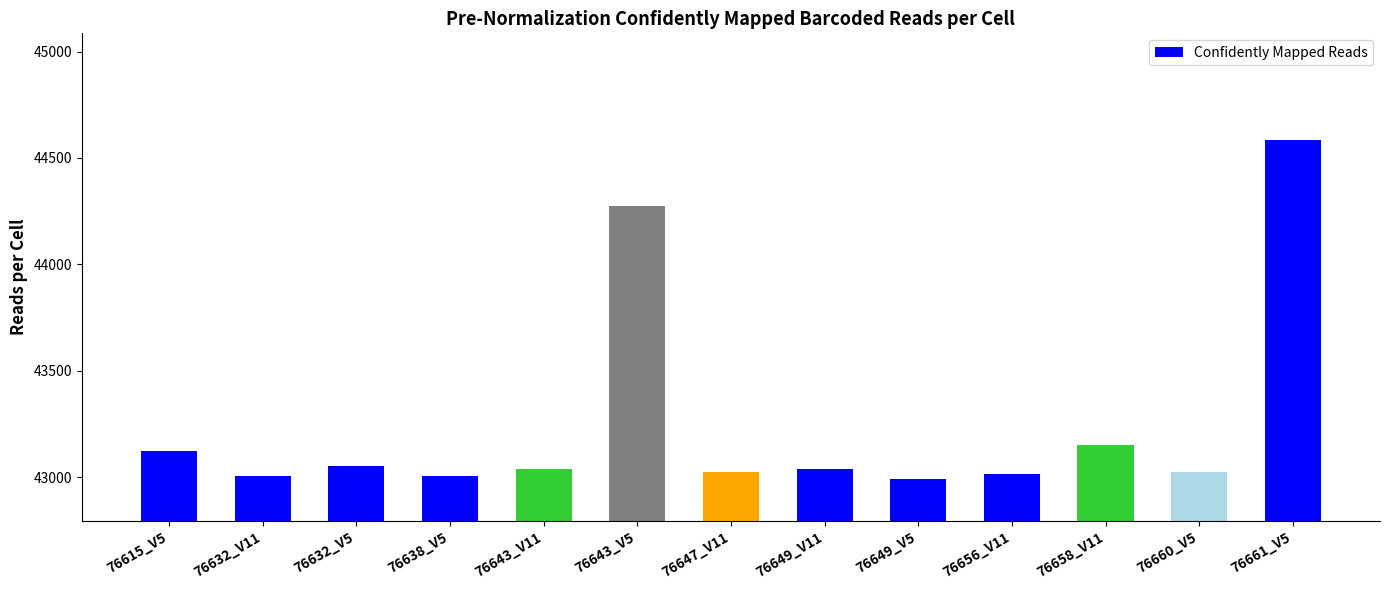

Approximately how many times larger is the value at 76647_V11 compared to 76658_V11?

1.0